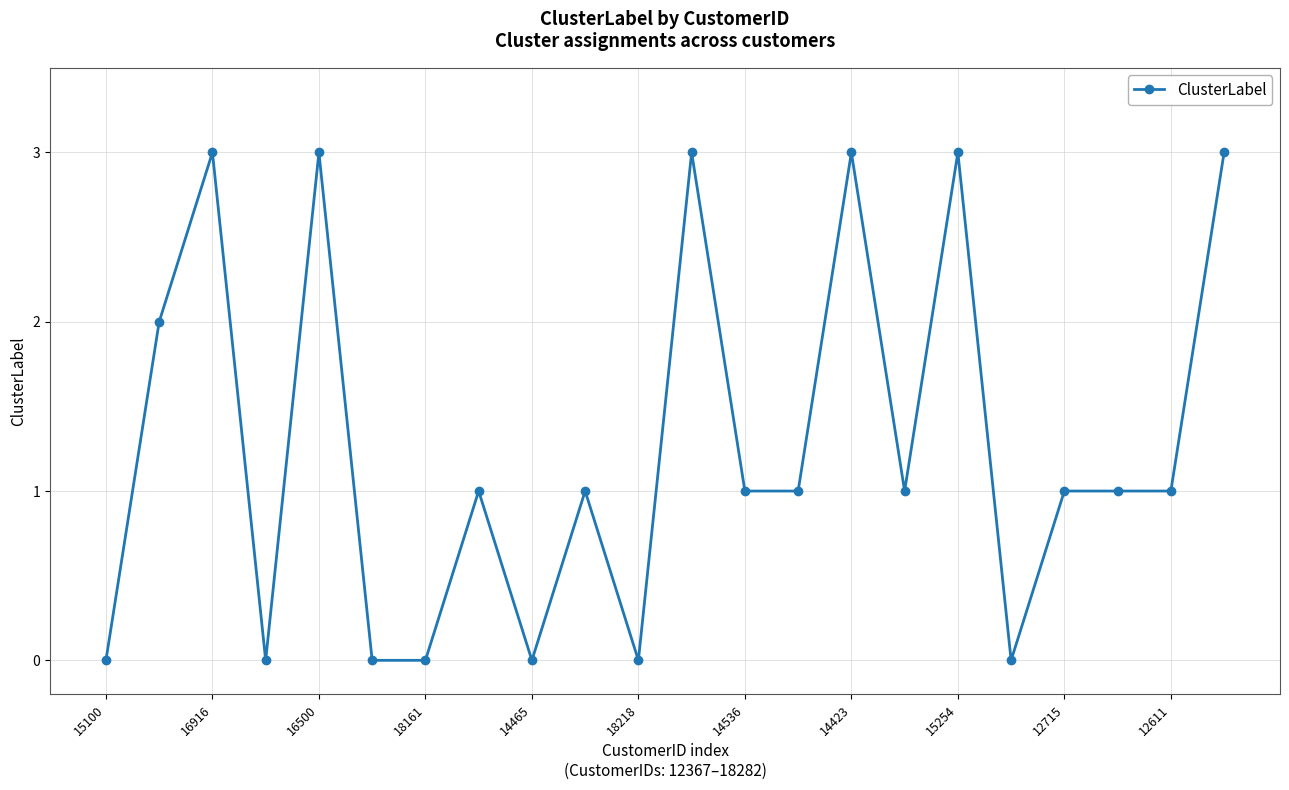

Reading left to right, list all the values displayed in this chart.

0	2	3	0	3	0	0	1	0	1	0	3	1	1	3	1	3	0	1	1	1	3